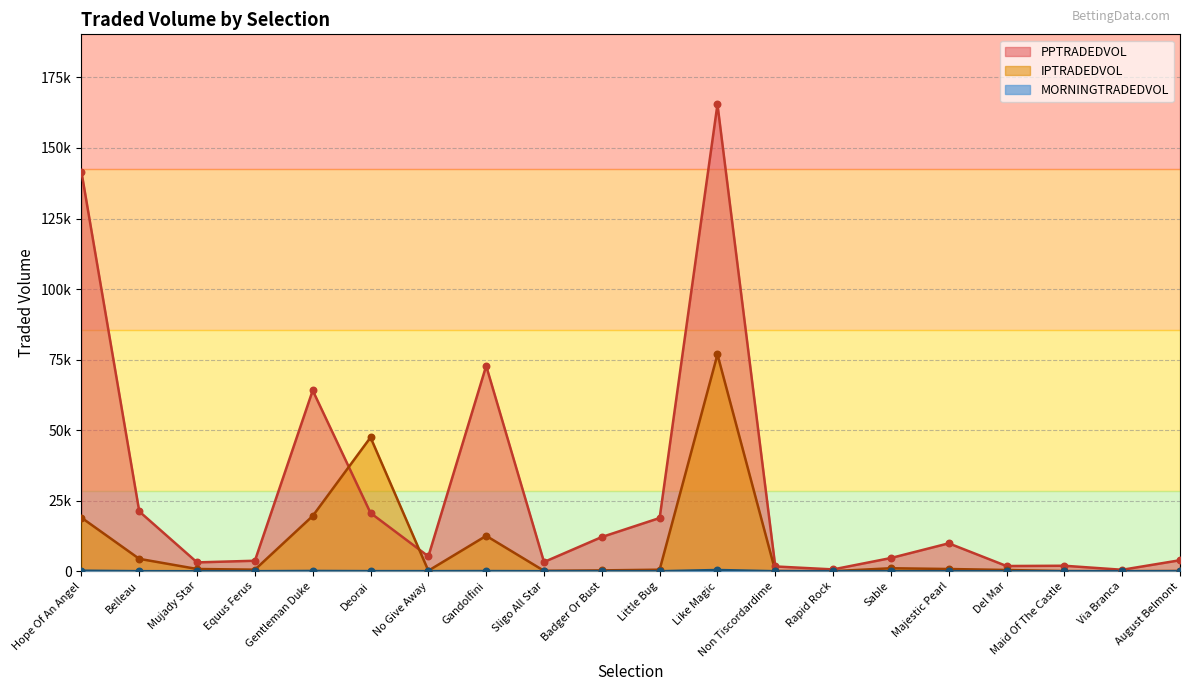

What is the total value across all series at Badger Or Bust?

12430.8